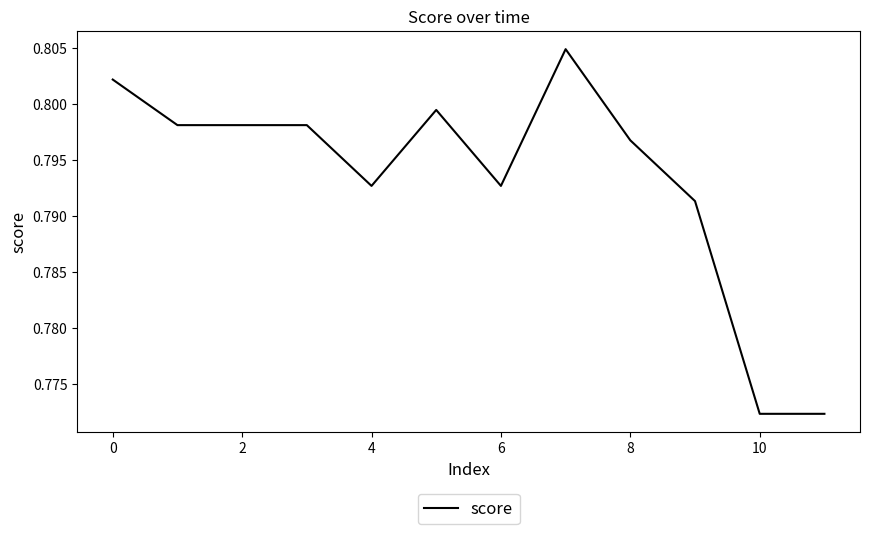

How many lines are shown in the chart?

1